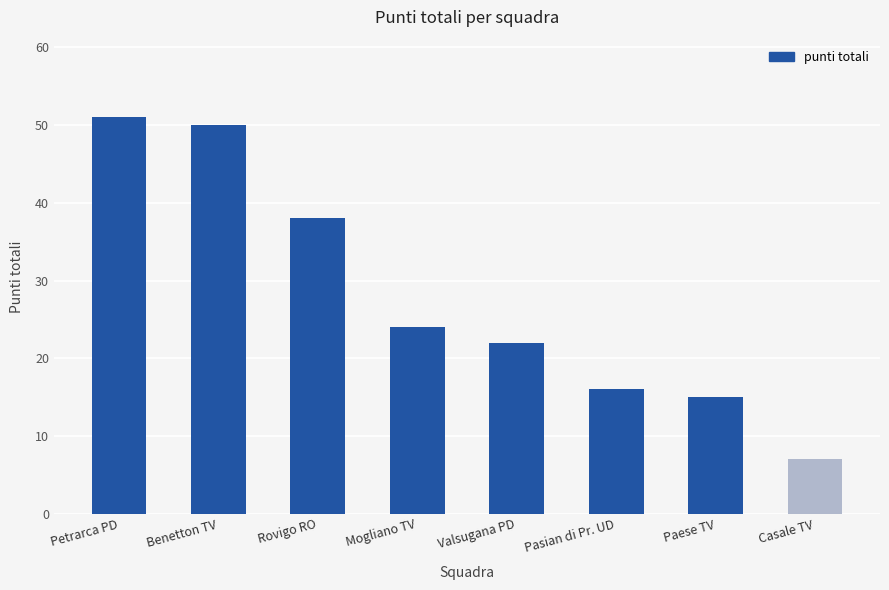

Which has a higher value, Petrarca PD or Benetton TV?

Petrarca PD